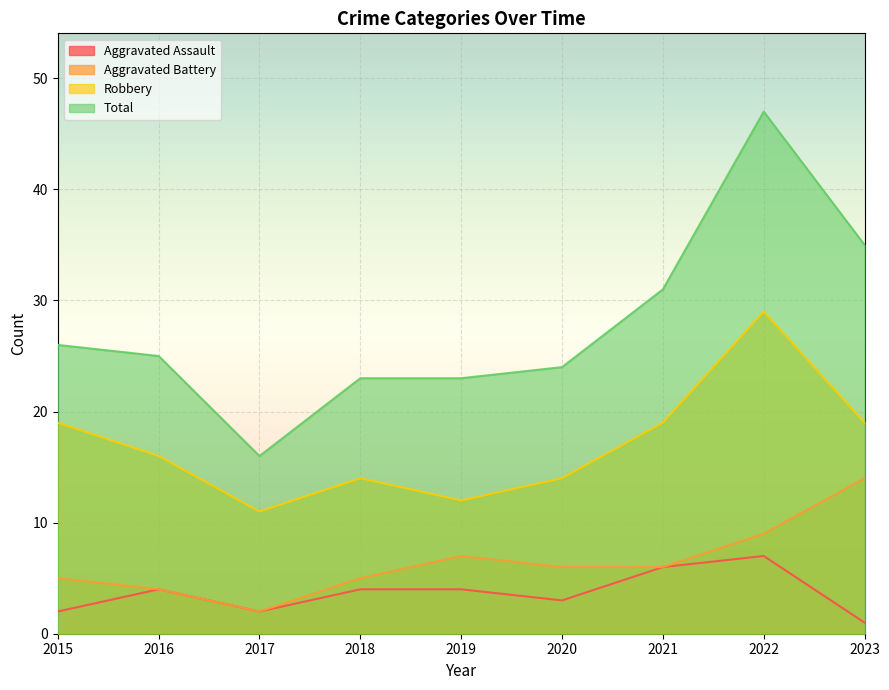

List the series in order of their peak value, highest first.

Total, Robbery, Aggravated Battery, Aggravated Assault